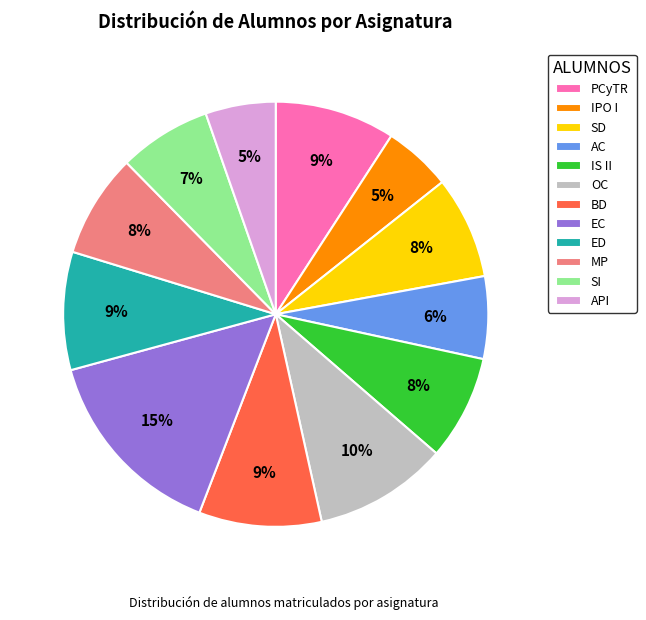

Count the number of slices in the pie.

12